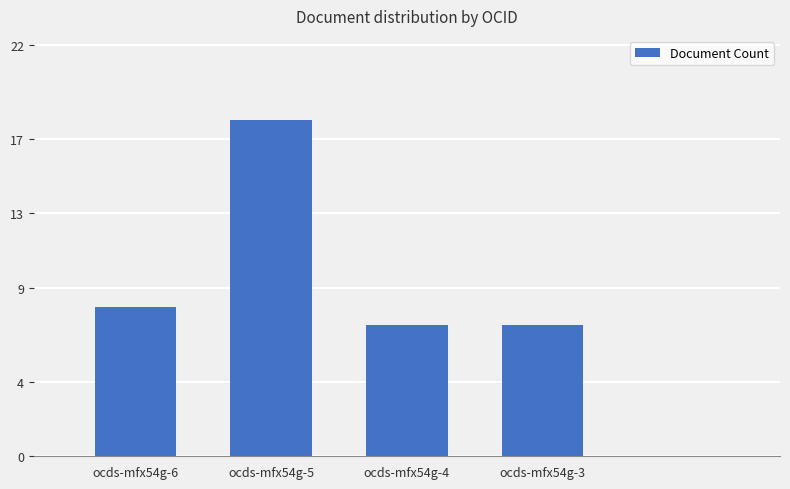

What is the average value?

10